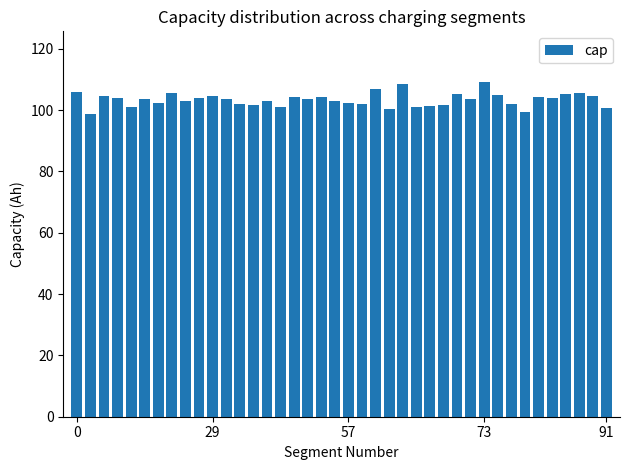

What is the sum of all values?

4135.0